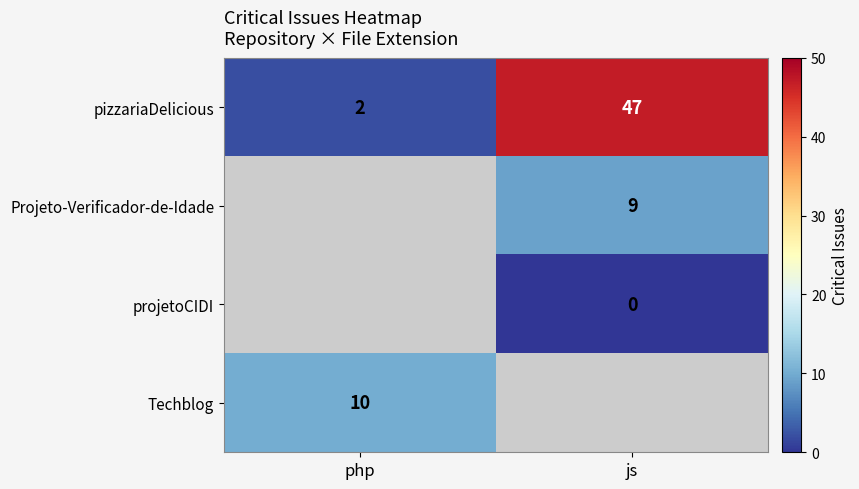

The pizzariaDelicious series shows 47 at js. True or false?

True